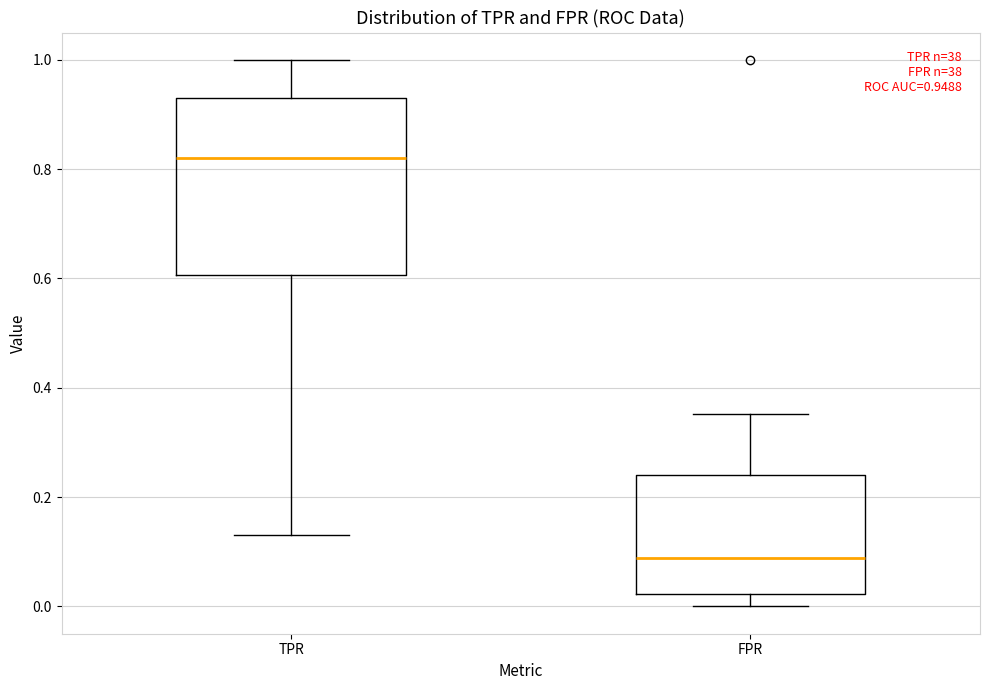

Comparing the boxes themselves (not the whiskers), which one is the tallest?

TPR